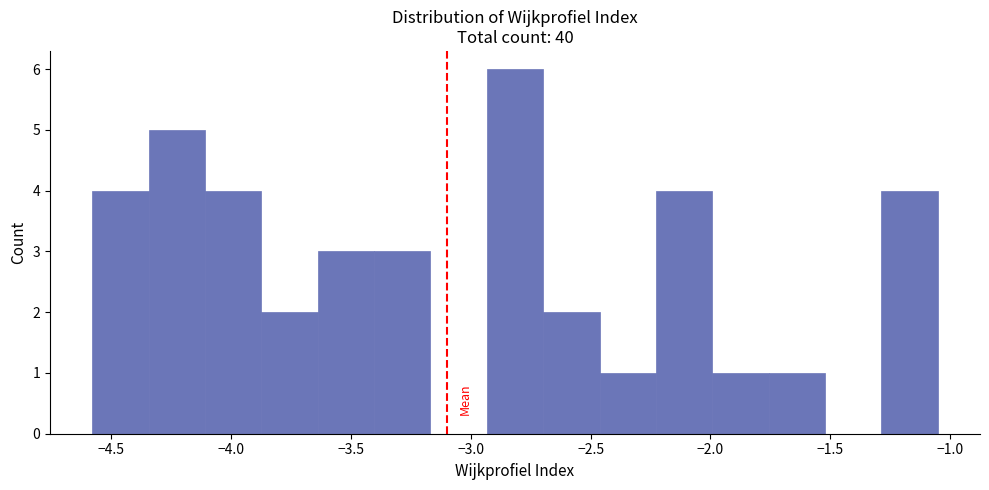

How tall is the bar that spans -3.65 to -3.40 on the x-axis? Neither the bar edges nor the heights are printed on the chart, so give them approximately, as read against the axes.

3